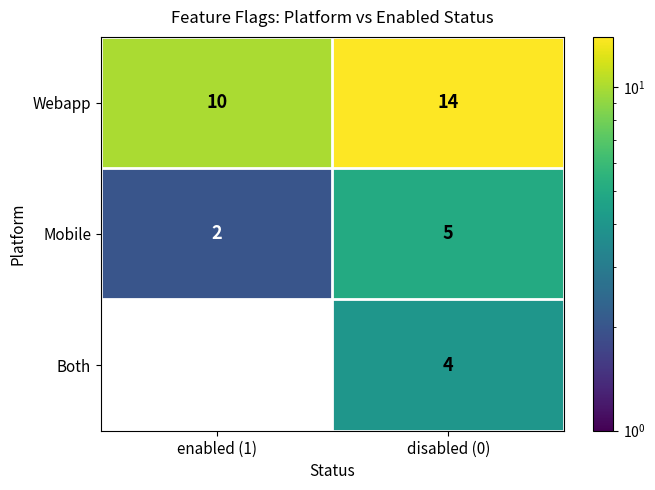

At which label is Webapp closest to 12?

enabled (1)